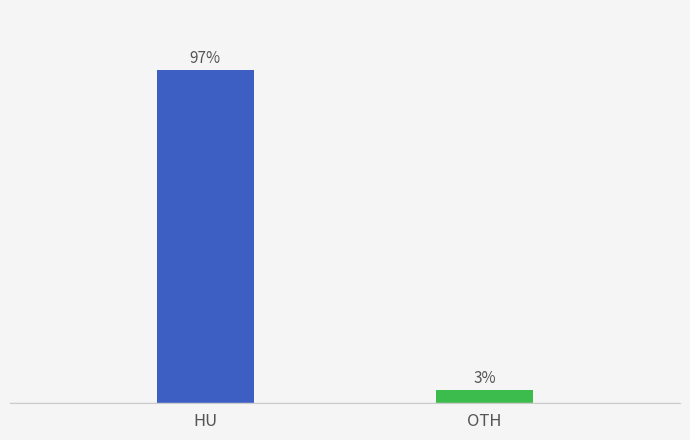

What is the label of the 1st bar from the right?

OTH